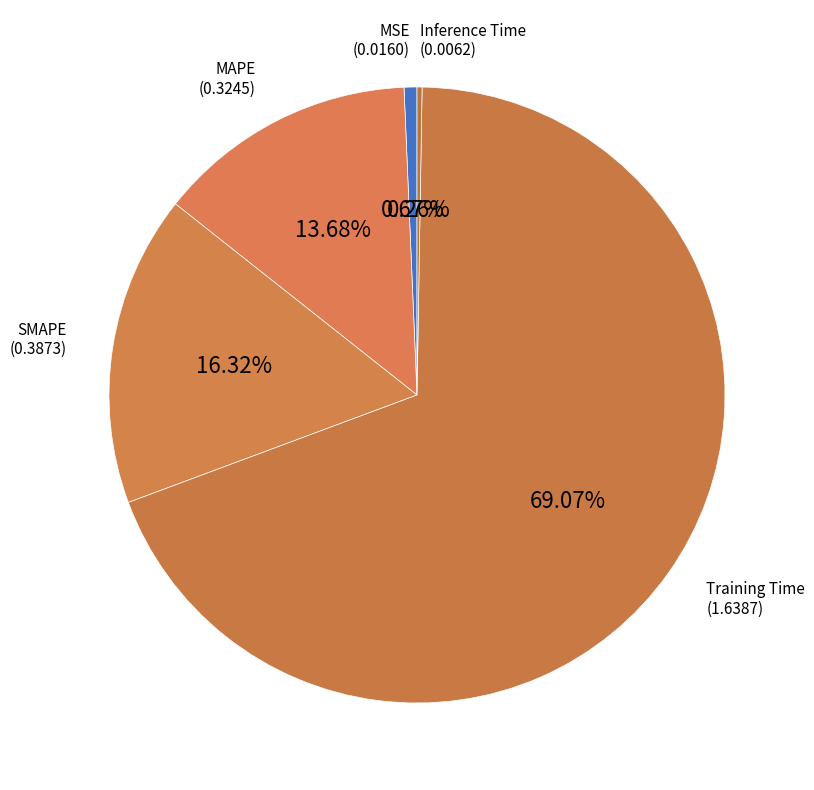

Which slice is the smallest?

Inference Time